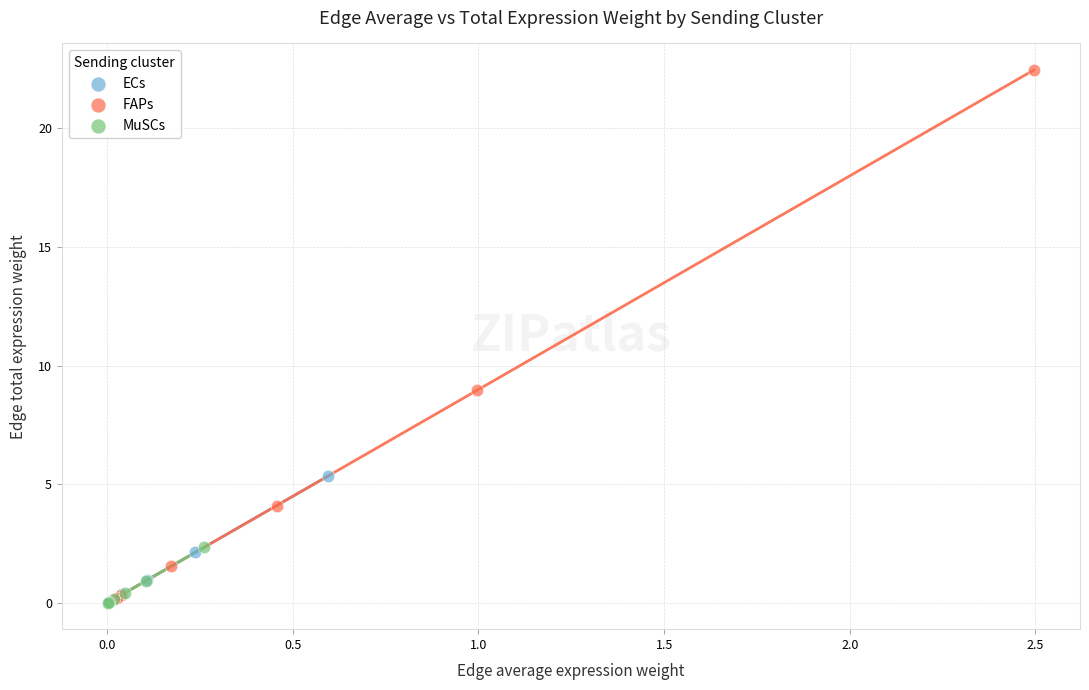

Which series has the widest spread of Y values?

FAPs